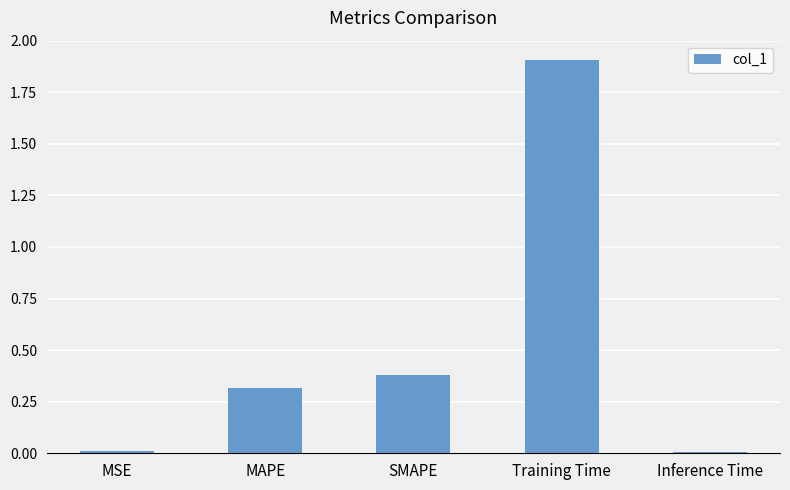

What is the label of the 1st bar from the left?

MSE